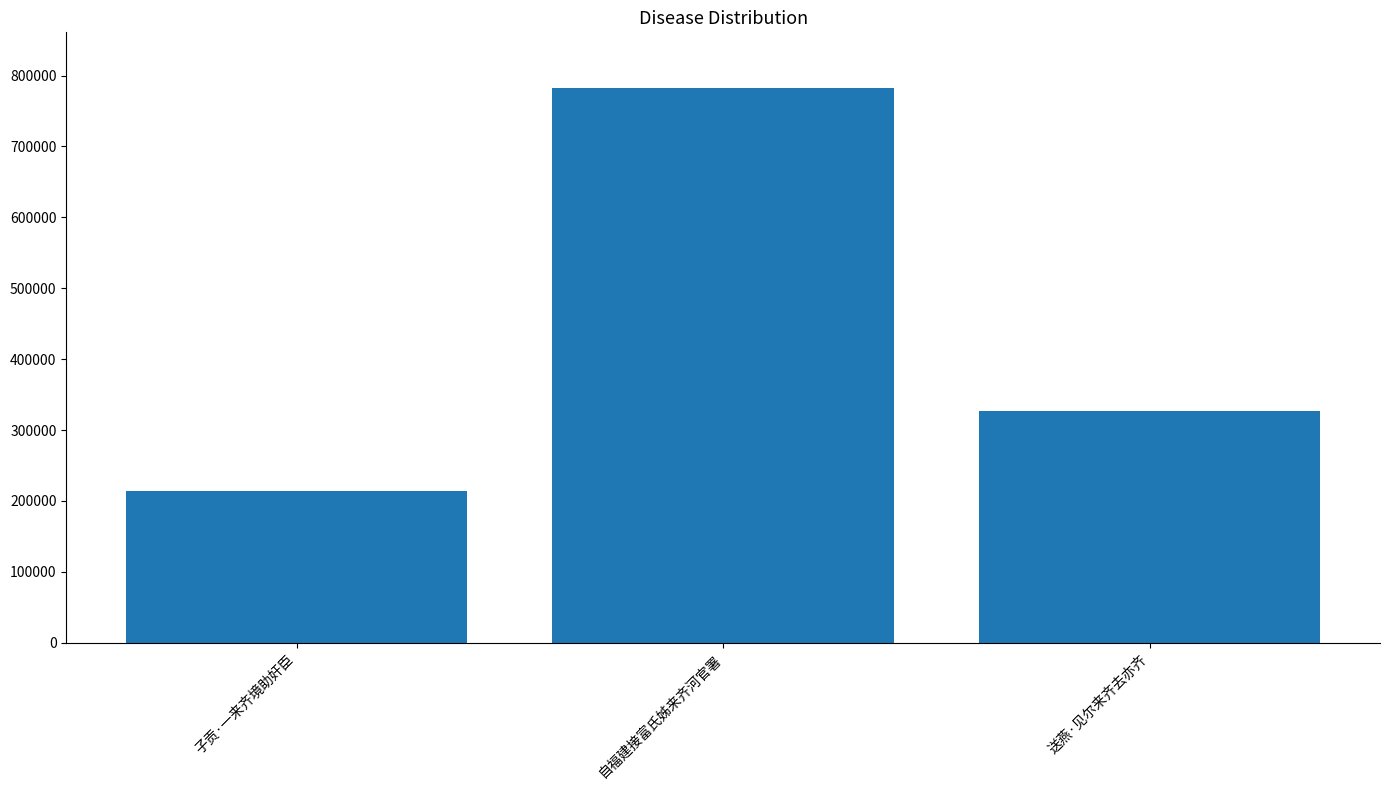

What is the value of the 3rd bar from the left?

326547